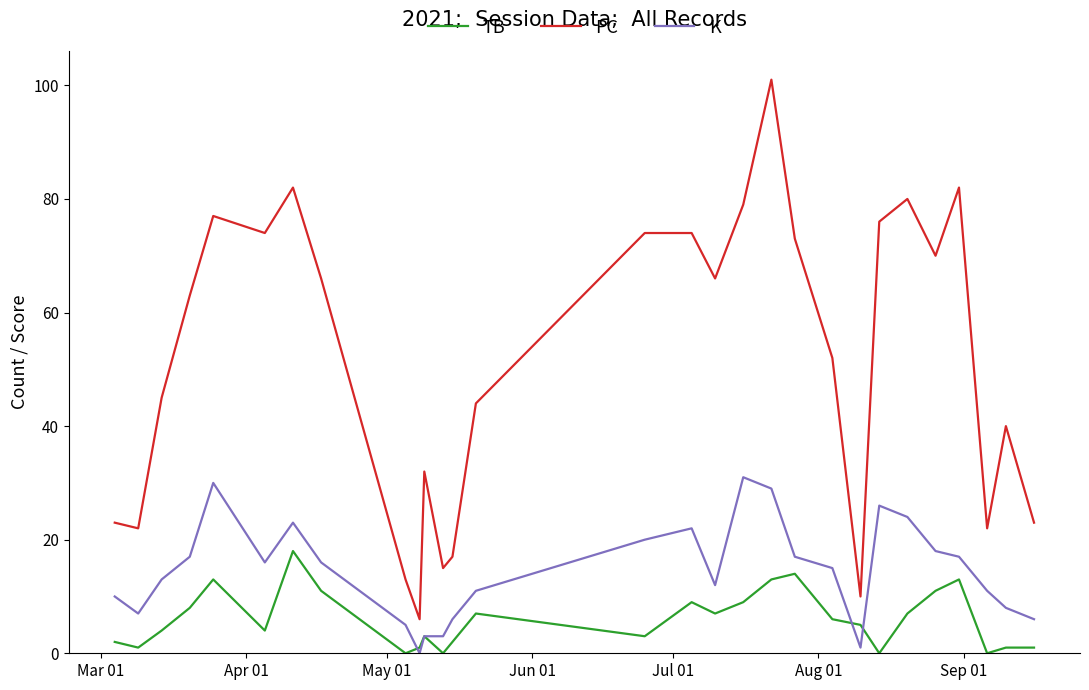

Which series has the widest spread of values?

PC